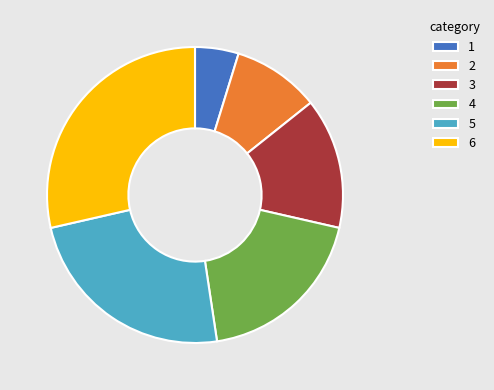

True or false: 2 accounts for 1% of the total.

False